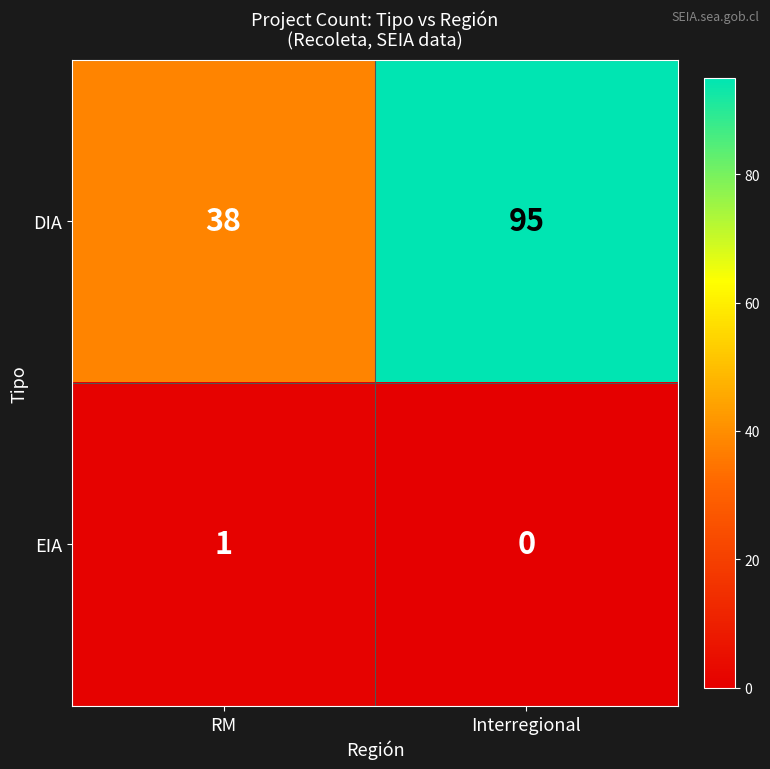

What is the total value across all series at Interregional?

95